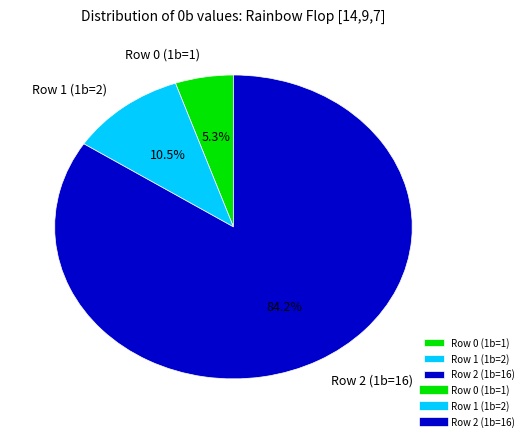

To the nearest percent, what is the difference between the largest and smallest slice percentages?

79%